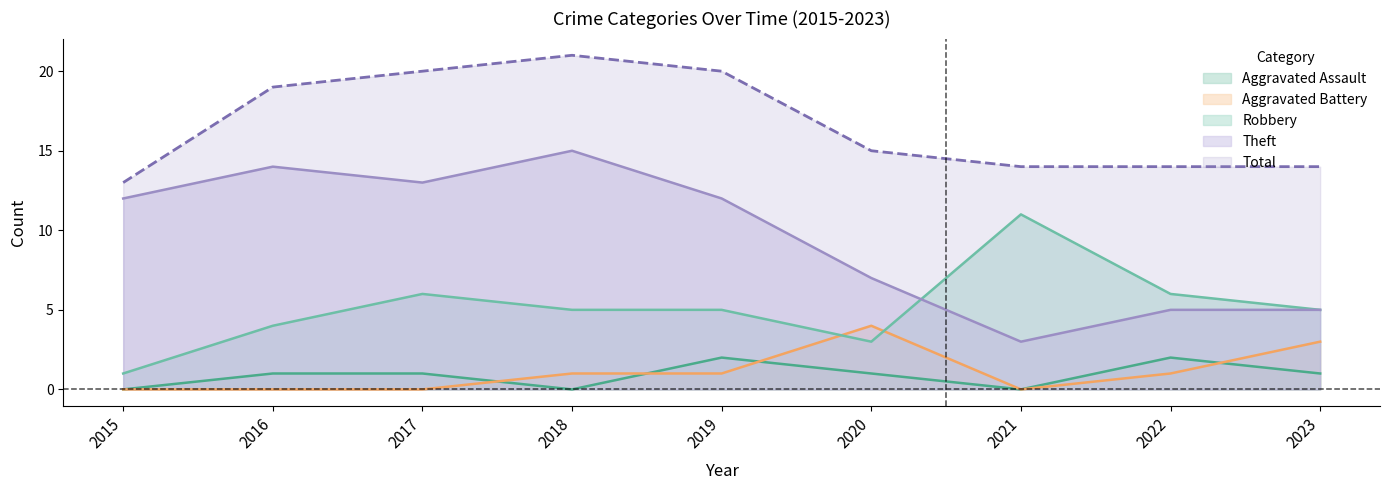

What are all the series names shown in the legend?

Aggravated Assault, Aggravated Battery, Robbery, Theft, Total